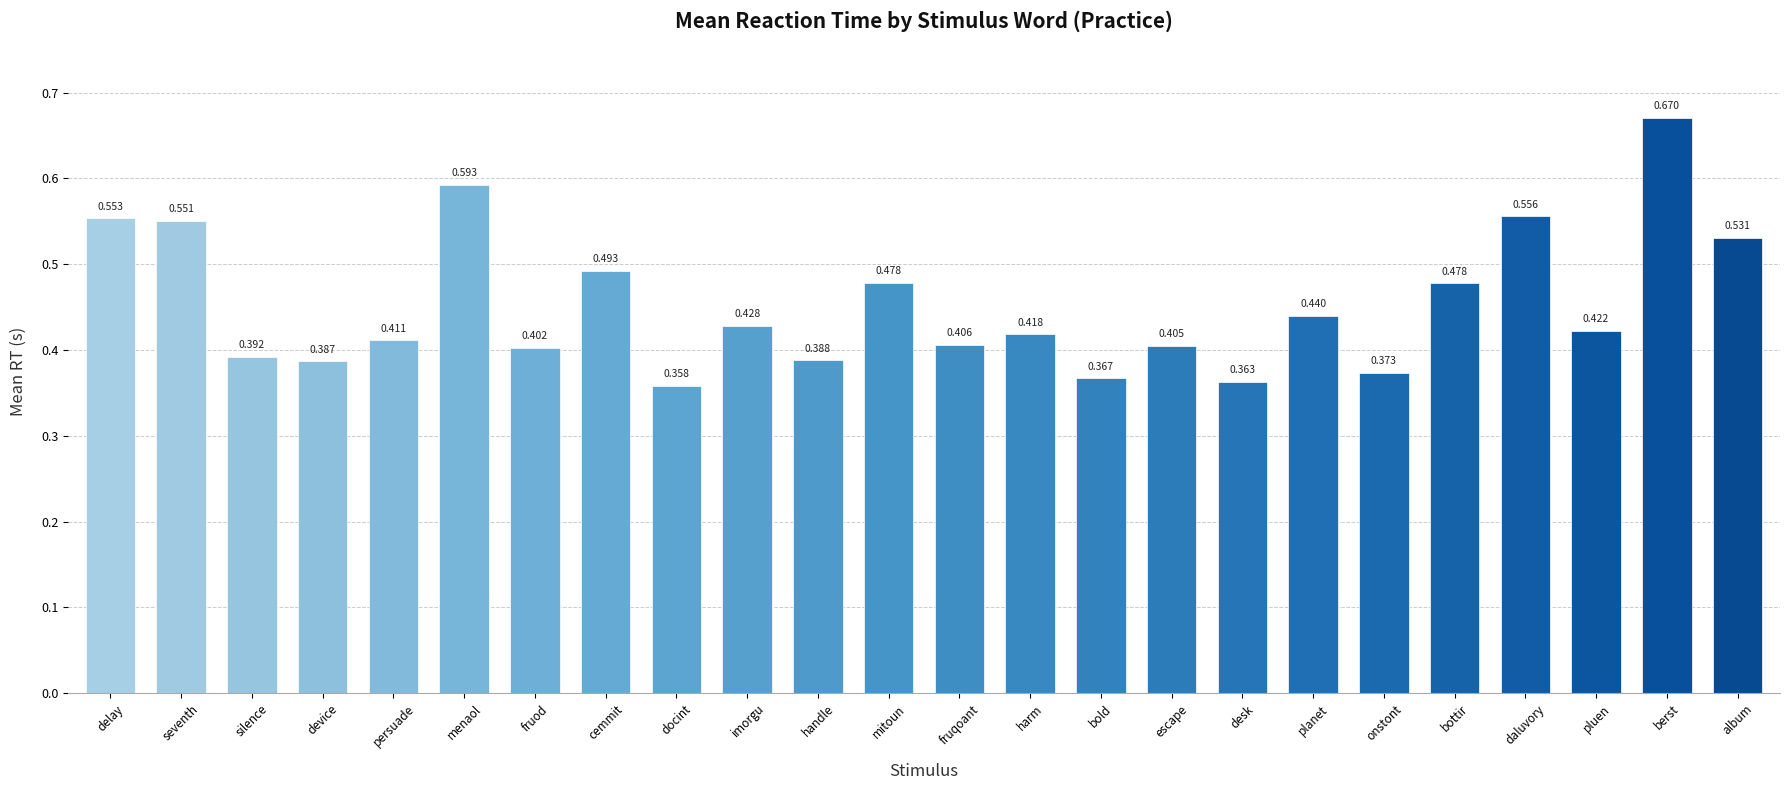

What is the label of the 23rd bar from the right?

seventh